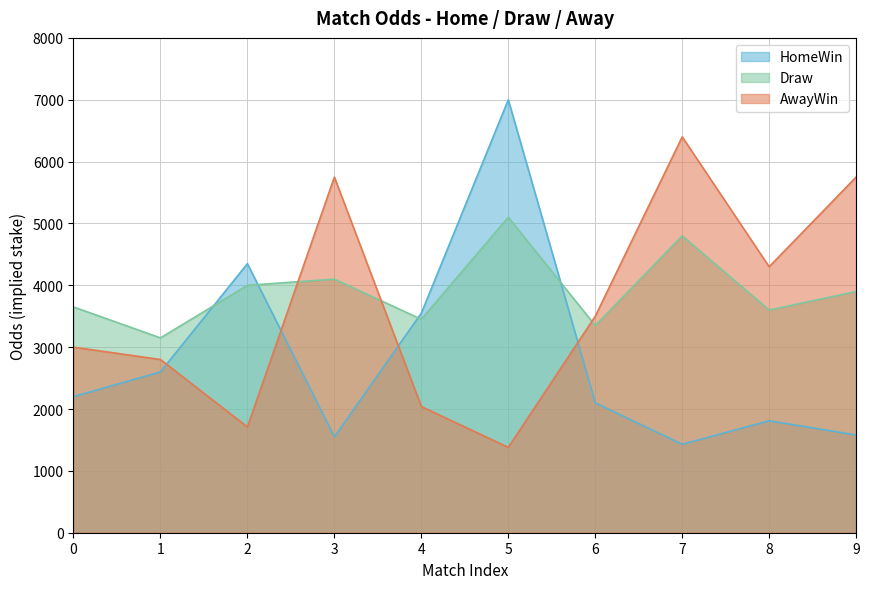

At which category does Draw reach its first local valley?

1